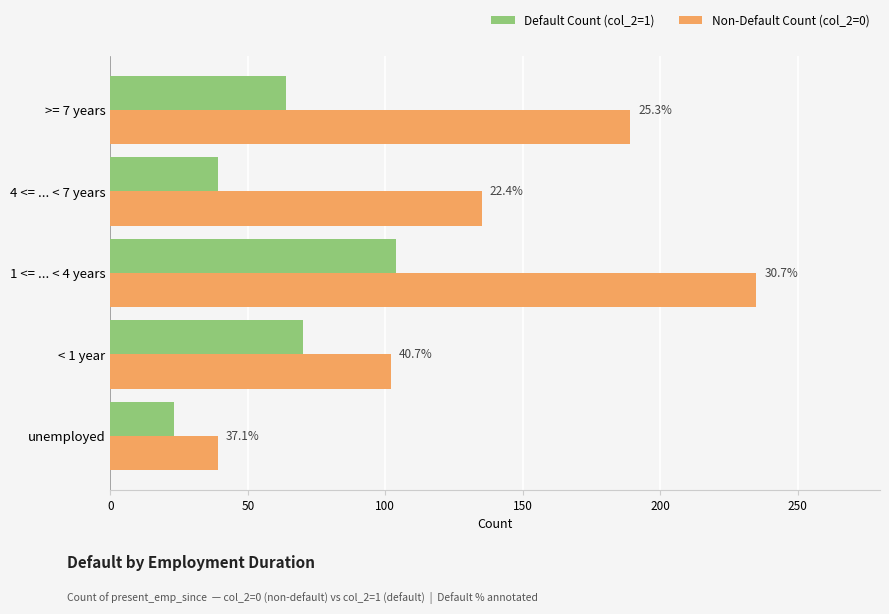

What is the value of the Non-Default Count (col_2=0) bar at the 3rd from the left?

235